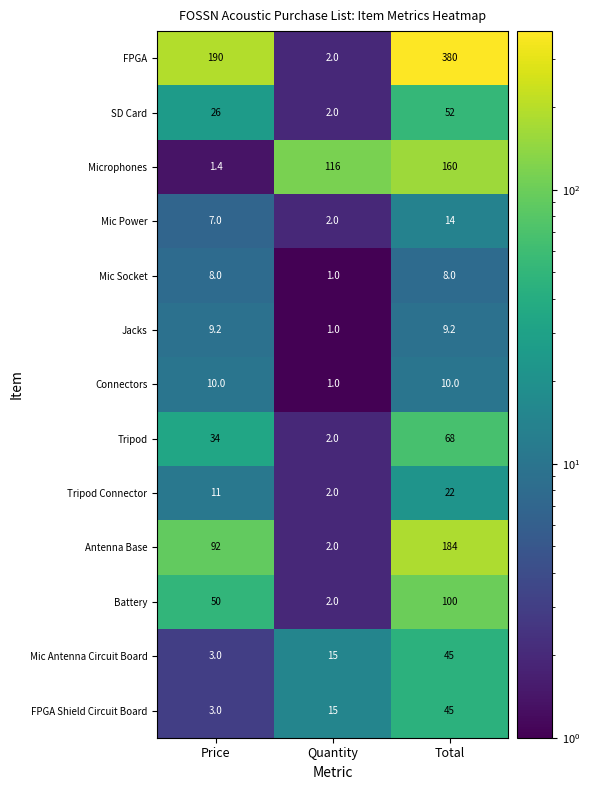

What is the average value of the Antenna Base series?

92.7